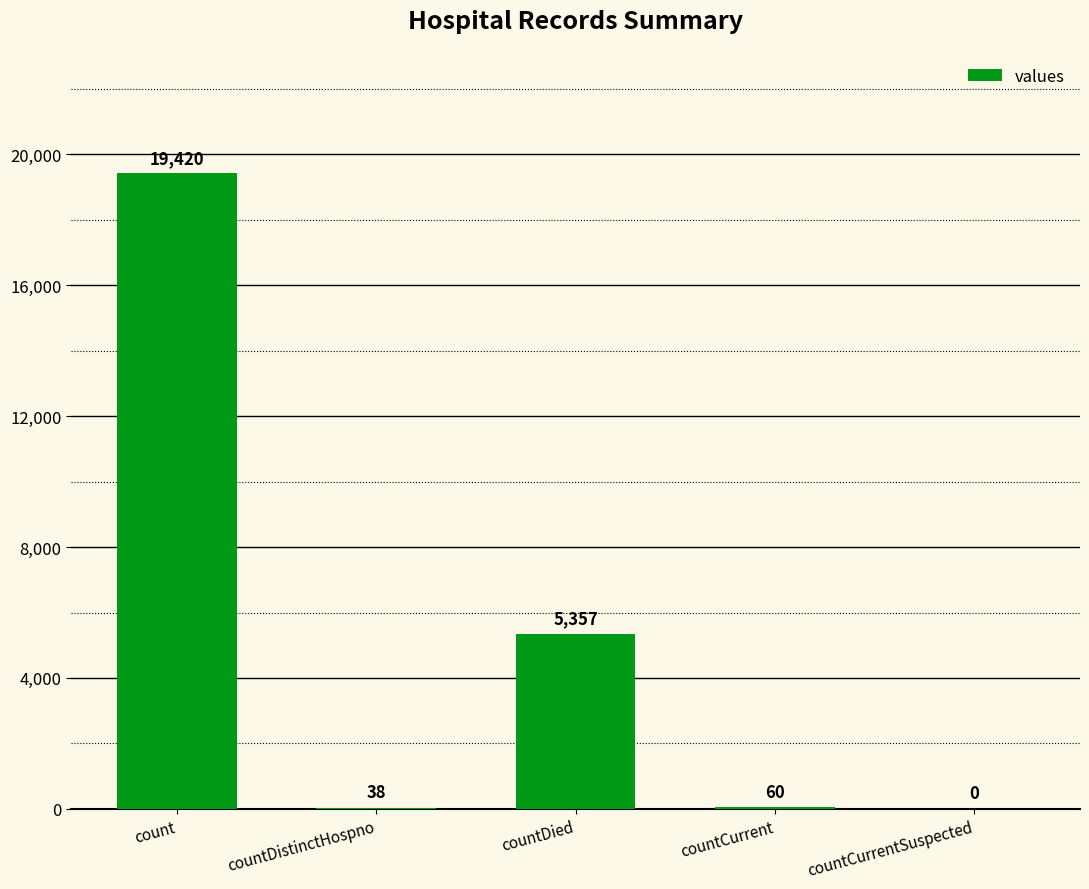

What is the greatest value displayed?

19420